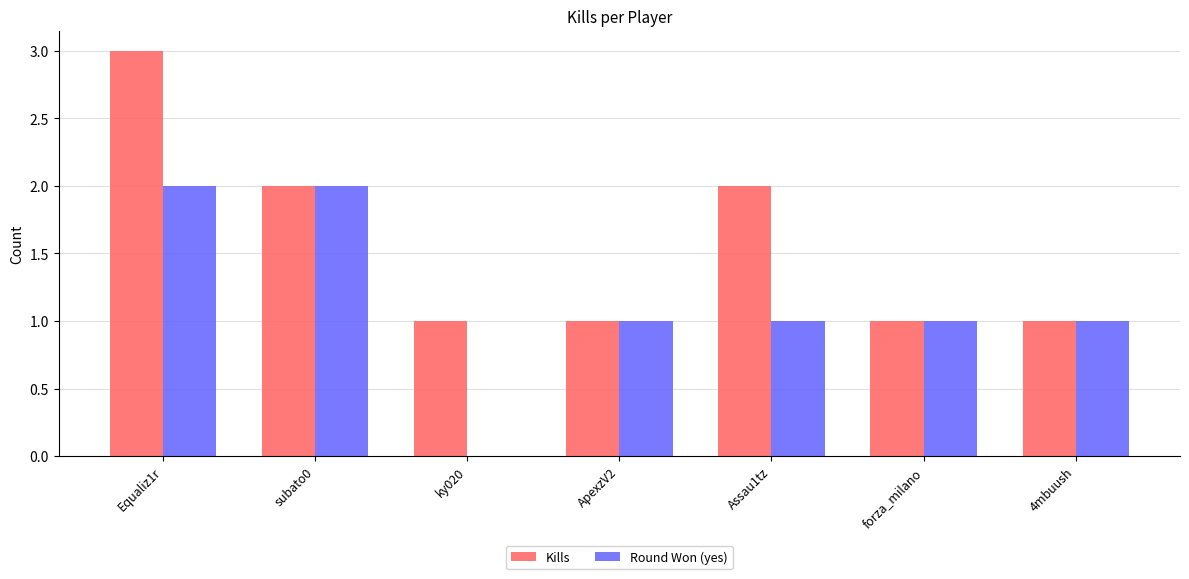

Count the Kills values in the range 1 to 2.

6